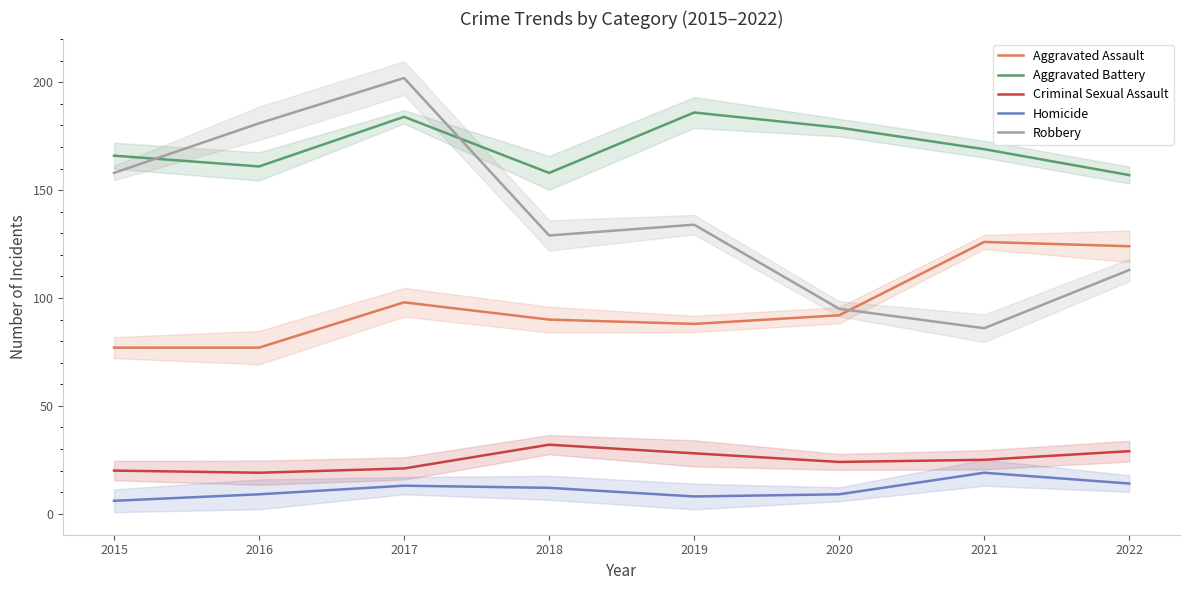

Rank the categories by Criminal Sexual Assault value from lowest to highest.

2016, 2015, 2017, 2020, 2021, 2019, 2022, 2018